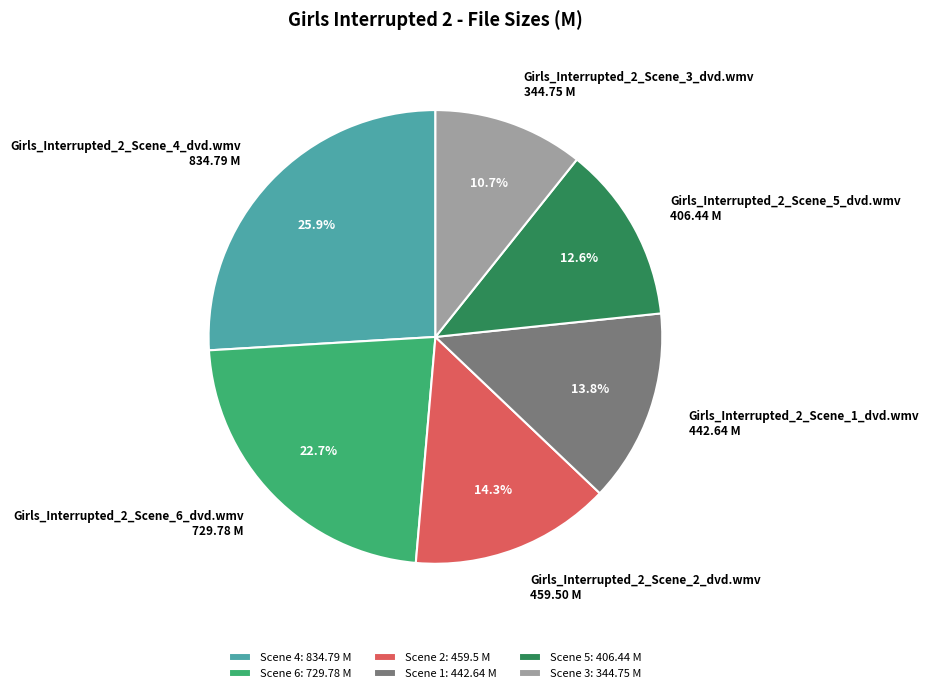

To the nearest percent, what portion does Scene 2 represent?

14%